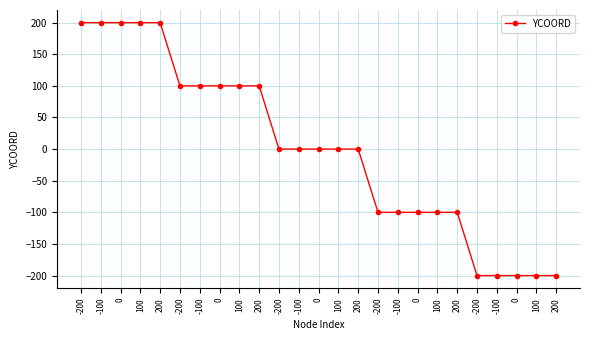

Is this an area chart (filled region under the line)?

No